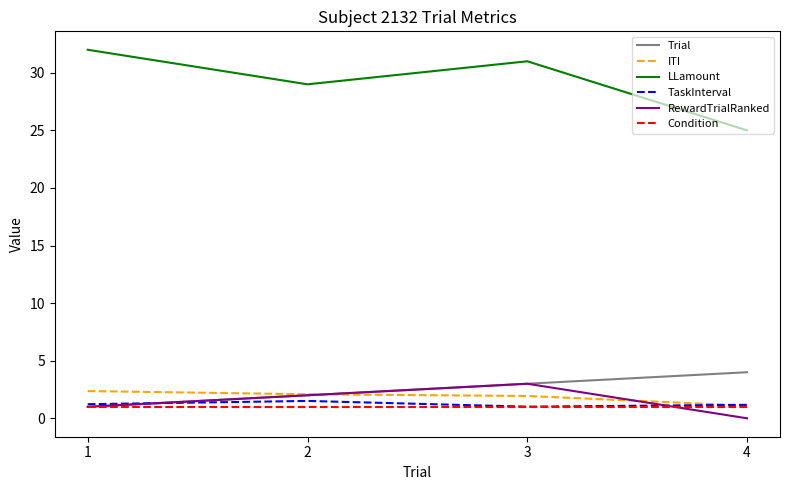

True or false: ITI and Trial cross at least once.

True